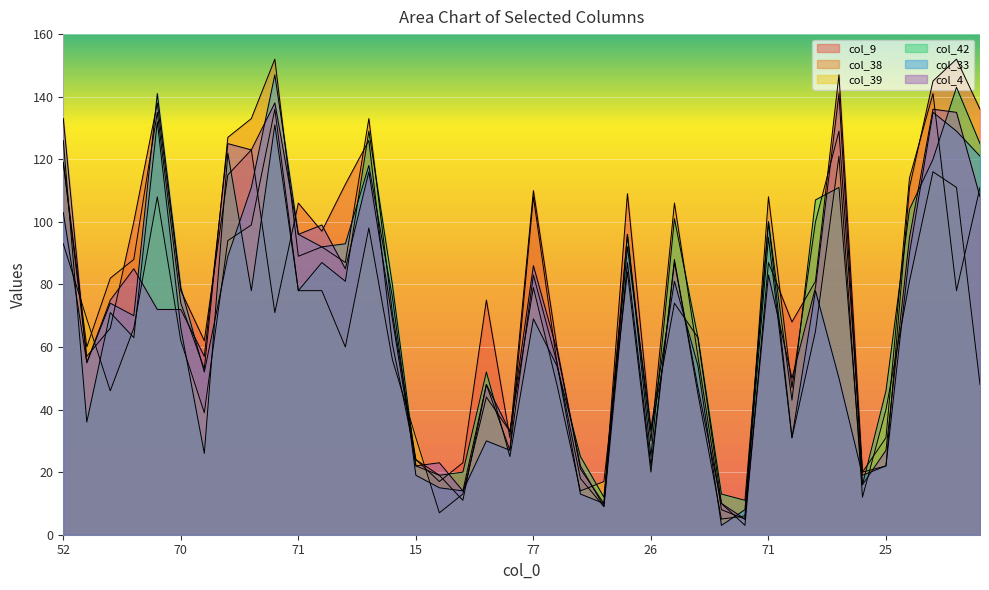

True or false: col_38 has a value of 119 at 63.

False